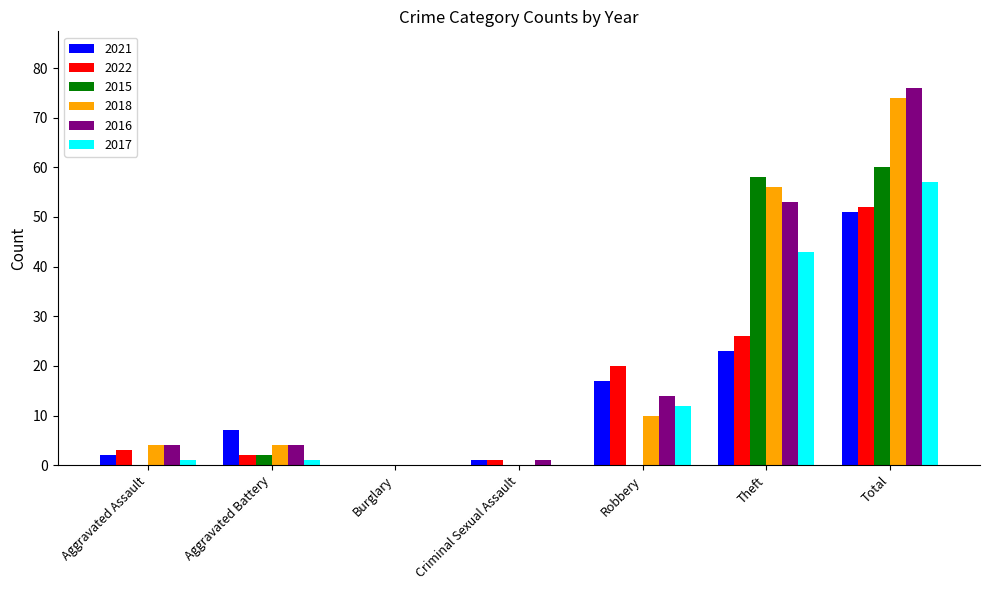

What is the total value across all series at Total?

370